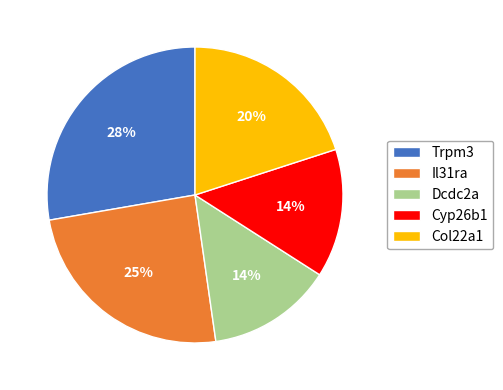

To the nearest percent, what portion does Trpm3 represent?

28%